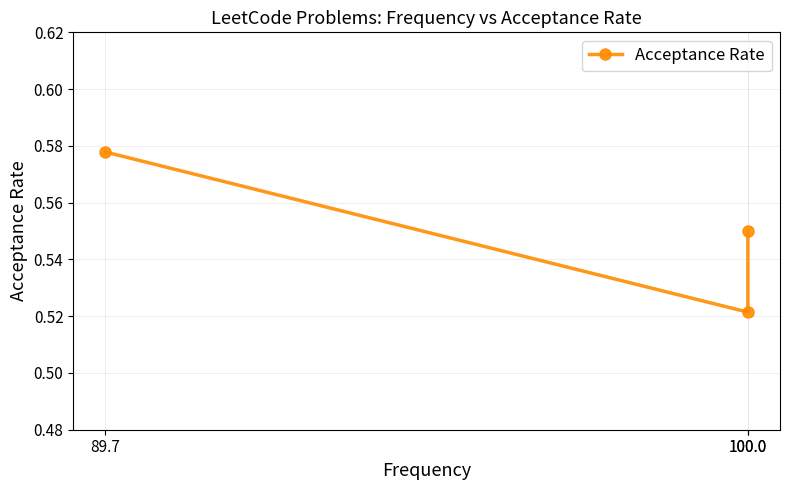

What is the greatest value displayed?

0.6